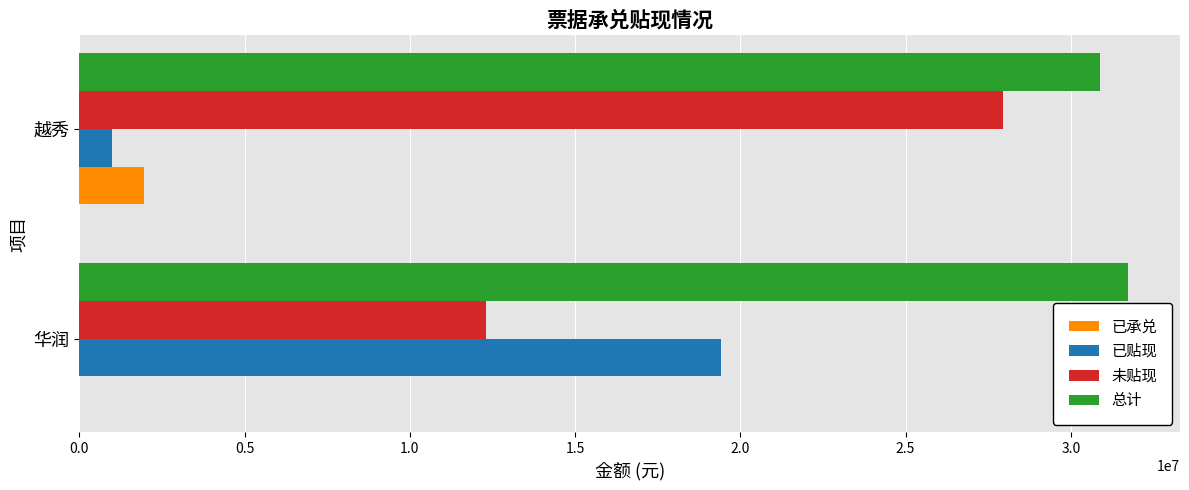

Between 华润 and 越秀, which series saw the biggest shift?

已贴现